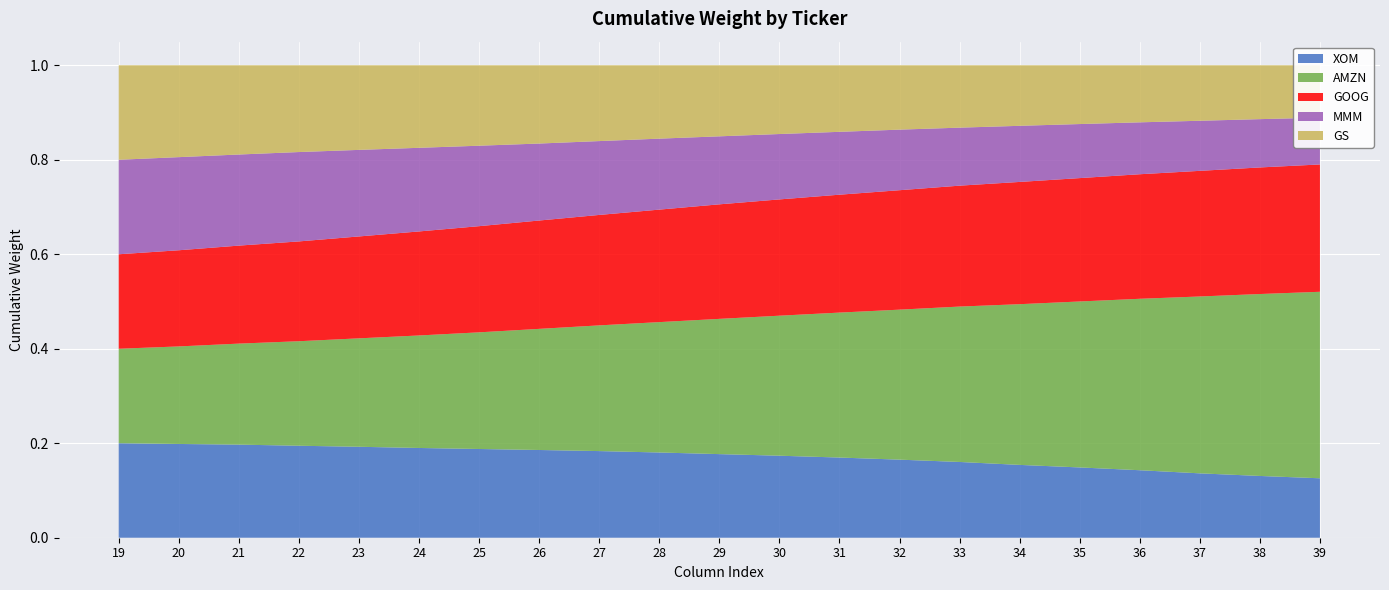

Reading left to right, extract all data points from this chart.

XOM: 19=0.2	20=0.2	21=0.2	22=0.2	23=0.2	24=0.2	25=0.2	26=0.2	27=0.2	28=0.2	29=0.2	30=0.2	31=0.2	32=0.2	33=0.2	34=0.2	35=0.1	36=0.1	37=0.1	38=0.1	39=0.1
AMZN: 19=0.2	20=0.2	21=0.2	22=0.2	23=0.2	24=0.2	25=0.2	26=0.3	27=0.3	28=0.3	29=0.3	30=0.3	31=0.3	32=0.3	33=0.3	34=0.3	35=0.4	36=0.4	37=0.4	38=0.4	39=0.4
GOOG: 19=0.2	20=0.2	21=0.2	22=0.2	23=0.2	24=0.2	25=0.2	26=0.2	27=0.2	28=0.2	29=0.2	30=0.2	31=0.2	32=0.3	33=0.3	34=0.3	35=0.3	36=0.3	37=0.3	38=0.3	39=0.3
MMM: 19=0.2	20=0.2	21=0.2	22=0.2	23=0.2	24=0.2	25=0.2	26=0.2	27=0.2	28=0.2	29=0.1	30=0.1	31=0.1	32=0.1	33=0.1	34=0.1	35=0.1	36=0.1	37=0.1	38=0.1	39=0.1
GS: 19=0.2	20=0.2	21=0.2	22=0.2	23=0.2	24=0.2	25=0.2	26=0.2	27=0.2	28=0.2	29=0.2	30=0.1	31=0.1	32=0.1	33=0.1	34=0.1	35=0.1	36=0.1	37=0.1	38=0.1	39=0.1